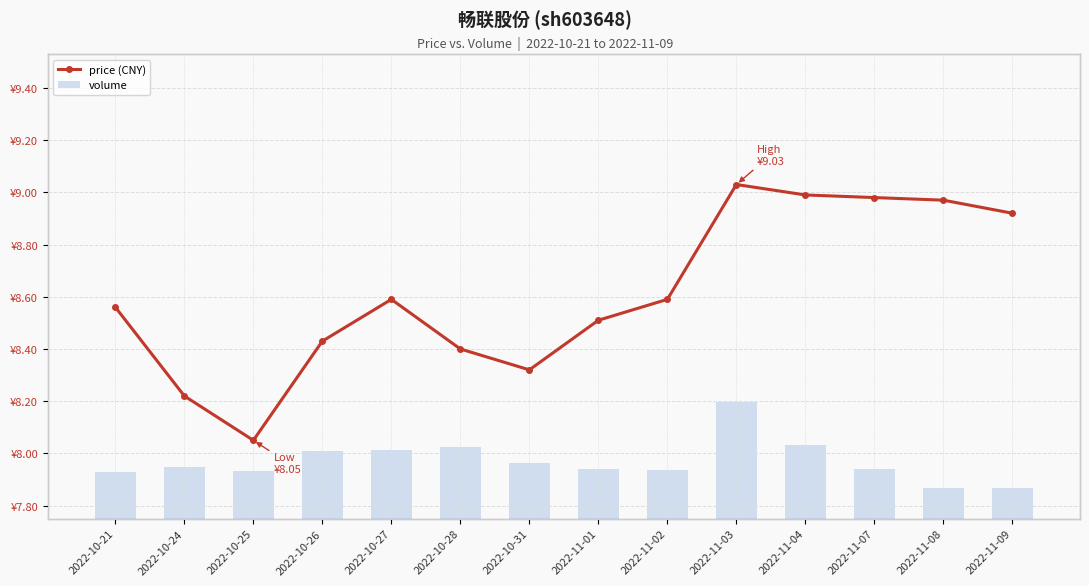

Reading left to right, extract all data points from this chart.

price (CNY): 8.6	8.2	8.1	8.4	8.6	8.4	8.3	8.5	8.6	9.0	9.0	9.0	9.0	8.9
volume: 44900.0	49405.0	45547.0	64987.0	66110.0	69183.0	53230.0	47526.0	46819.0	112120.0	71271.0	47465.0	29731.0	29168.0